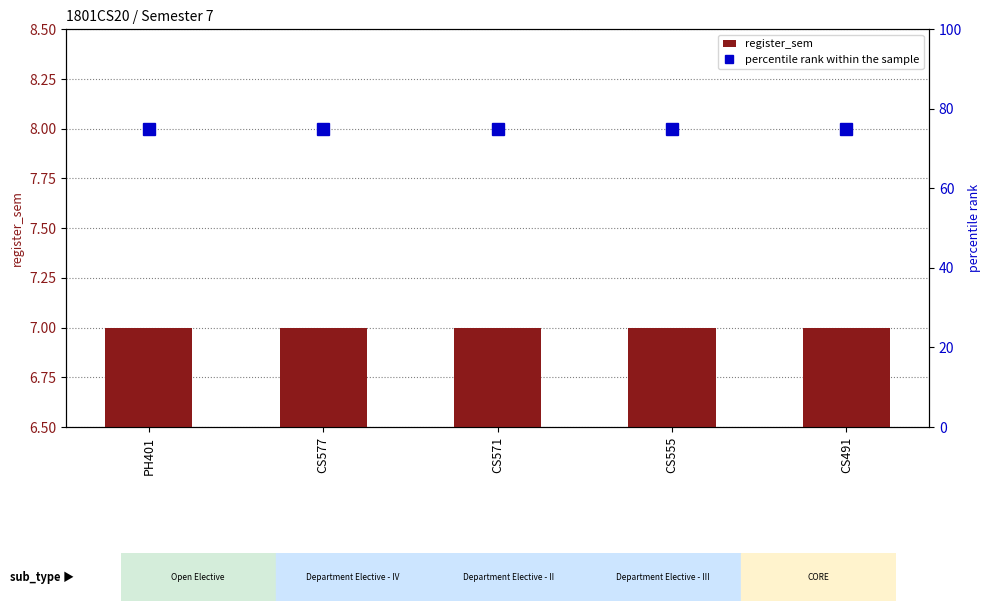

Rank the series at CS491 from lowest to highest value.

register_sem, percentile rank within the sample